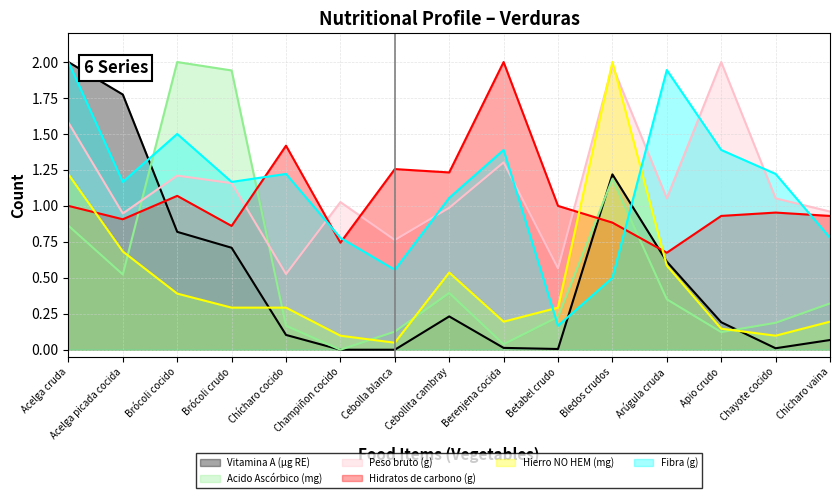

At which category is the sum across all series the highest?

Acelga cruda